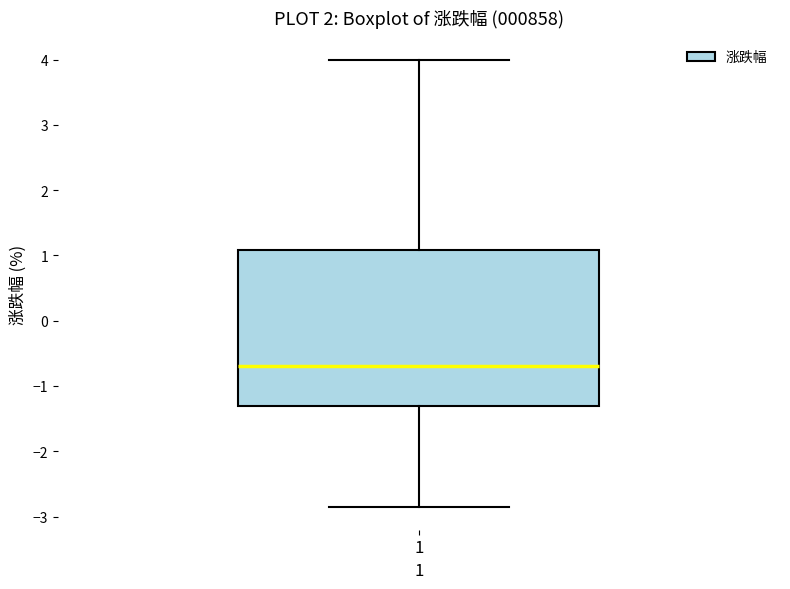

Transcribe this box plot: give where the median line is, the range the box spans, and where the two whiskers end, as read against the y-axis. The values are not printed on the chart, so give them approximately, as read against the axis.

median -0.7, box -1.3 to 1.1, whiskers -2.9 to 4.0